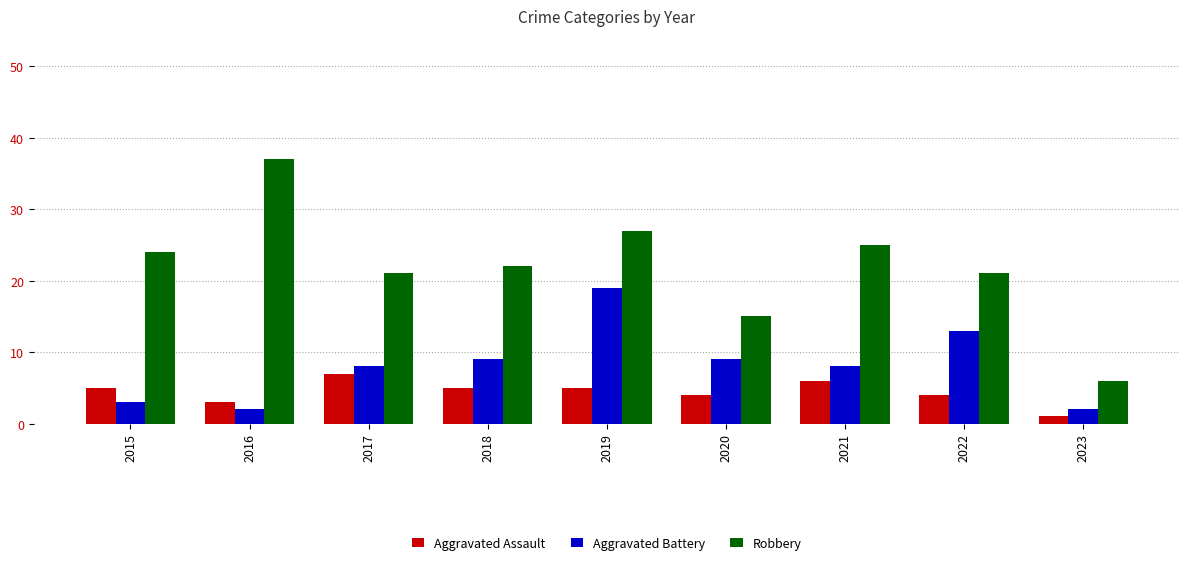

Which category has the lowest value in the Robbery series?

2023